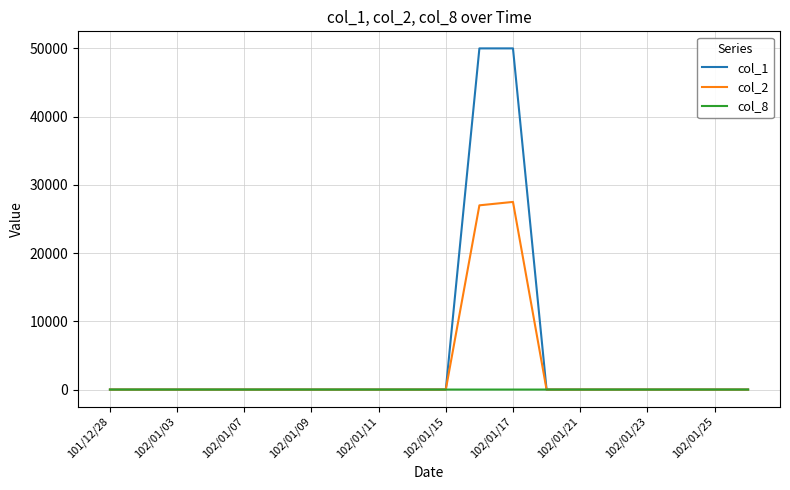

Which series has the widest spread of values?

col_1